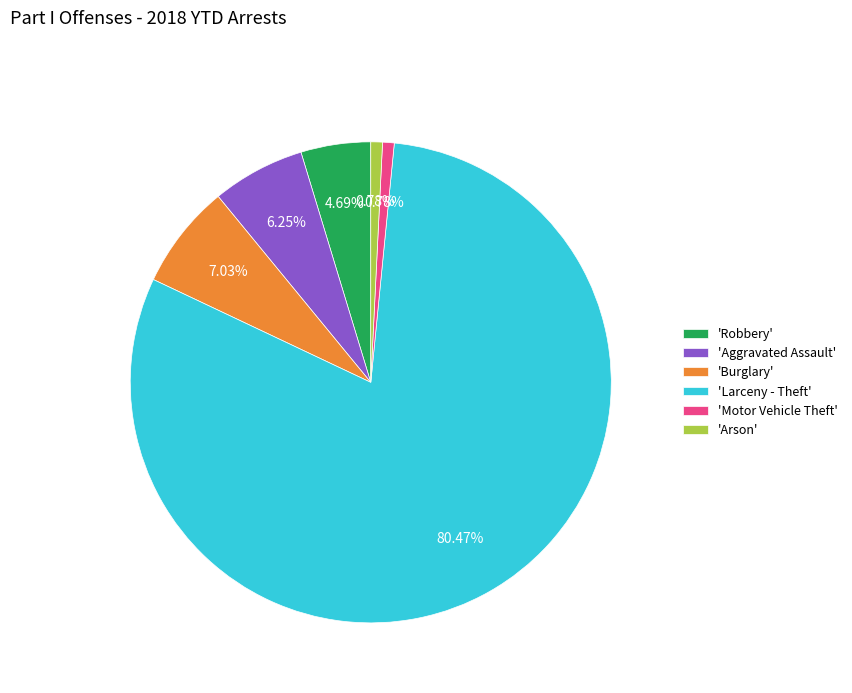

How many slices are in this pie chart?

6